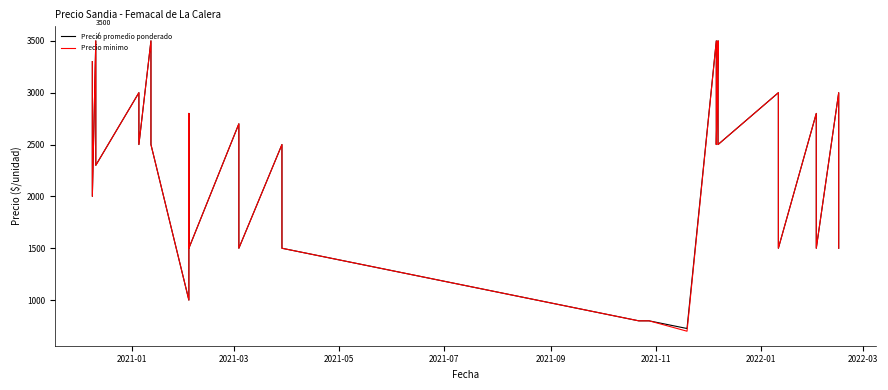

List the series in order of their overall mean, highest first.

Precio promedio ponderado, Precio minimo